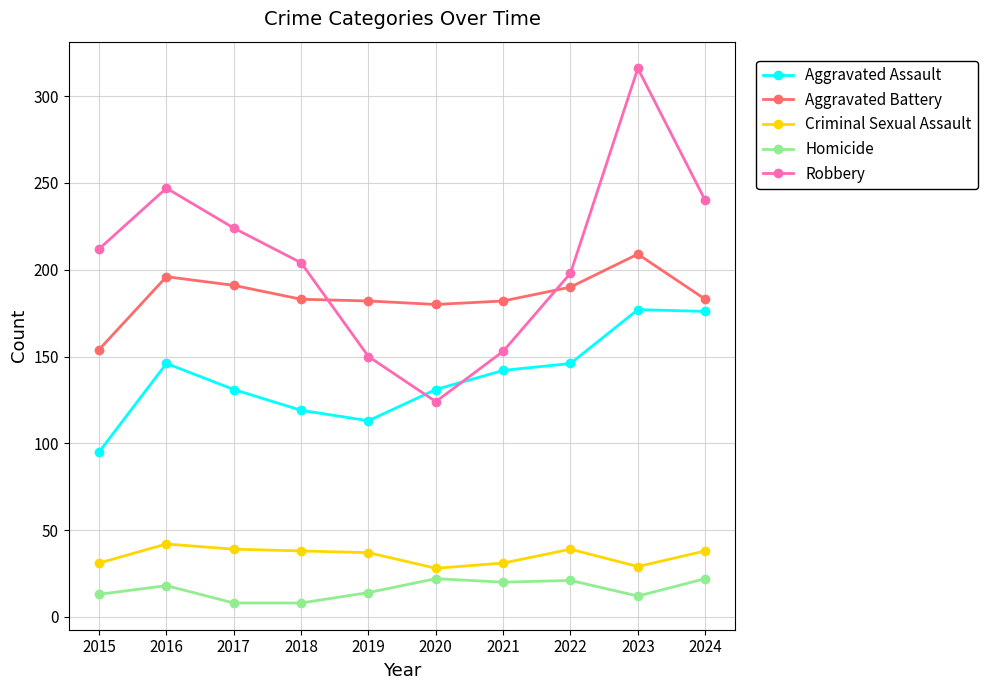

What is the value of the Aggravated Assault point at the 1st from the left?

95